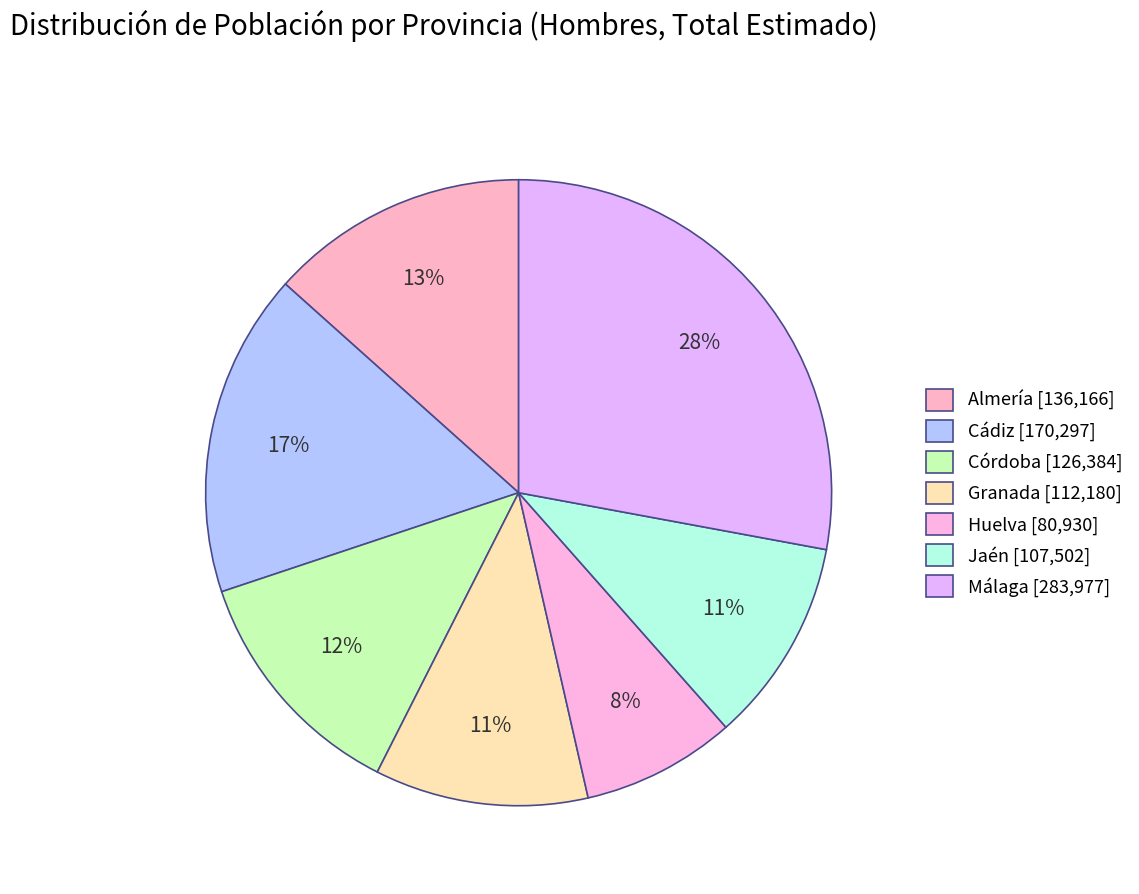

What is the change in value from Almería to Granada?

-23986